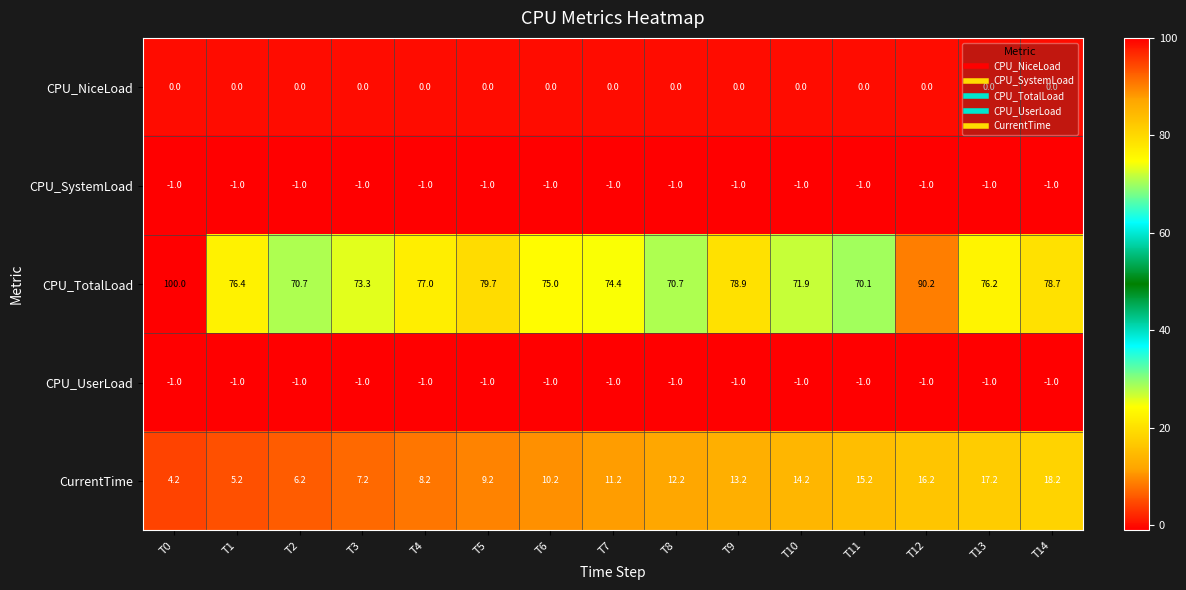

What is the average value of the CPU_SystemLoad series?

-1.0